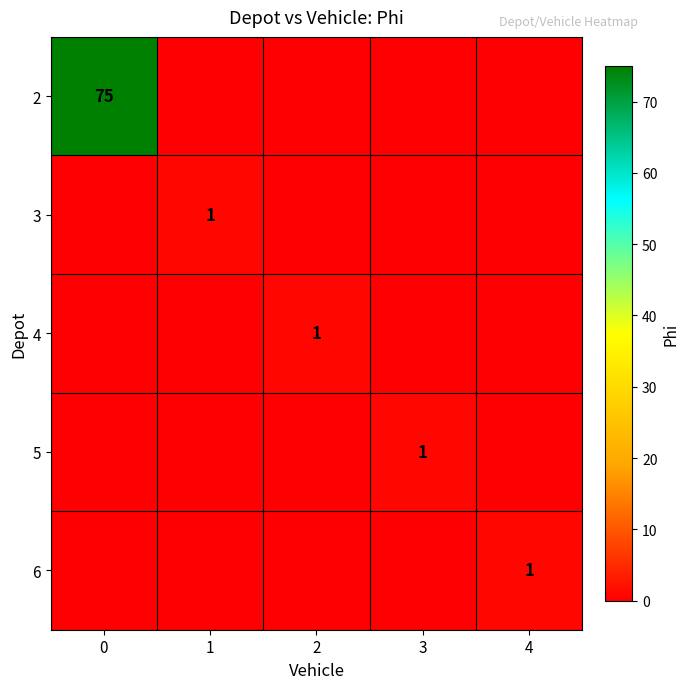

The value of 2 at 0 is 30. True or false?

False